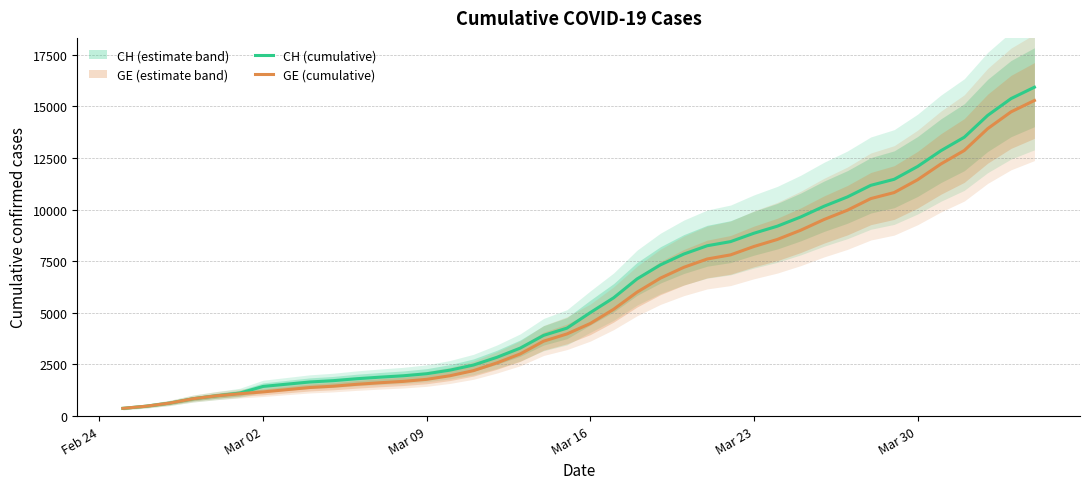

What is the lowest value of the GE (cumulative) series?

375